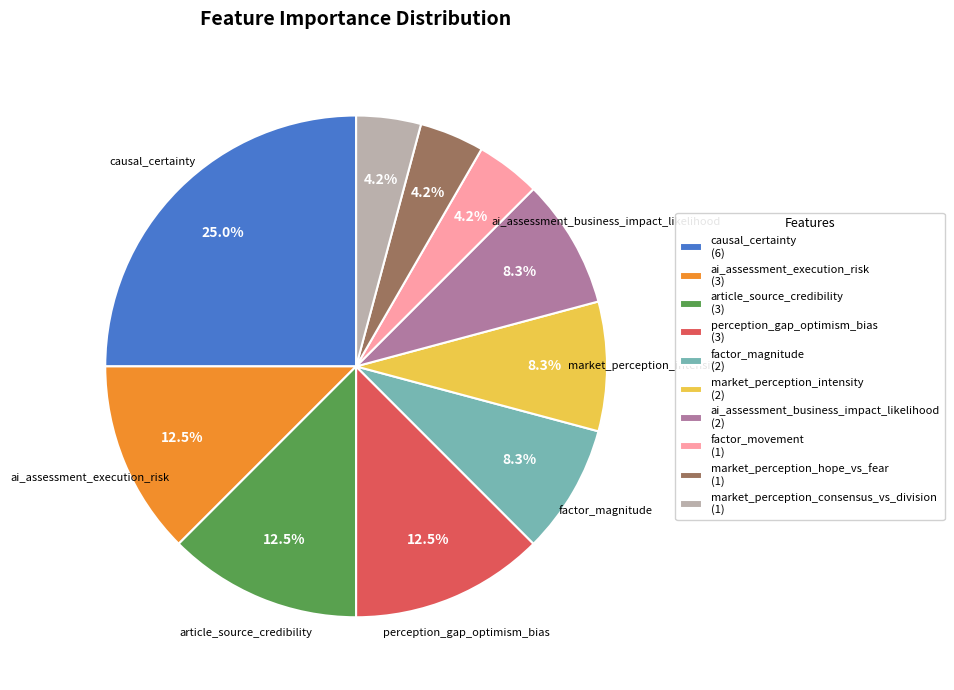

What percentage is NOT represented by factor_magnitude (2)?

91.7%